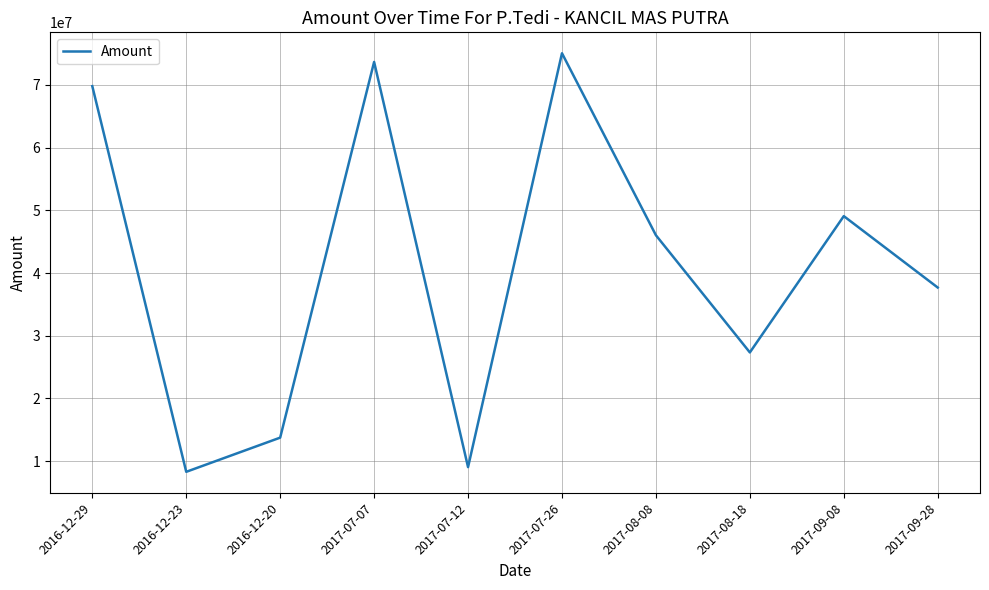

List the labels in order of value, largest first.

2017-07-26, 2017-07-07, 2016-12-29, 2017-09-08, 2017-08-08, 2017-09-28, 2017-08-18, 2016-12-20, 2017-07-12, 2016-12-23